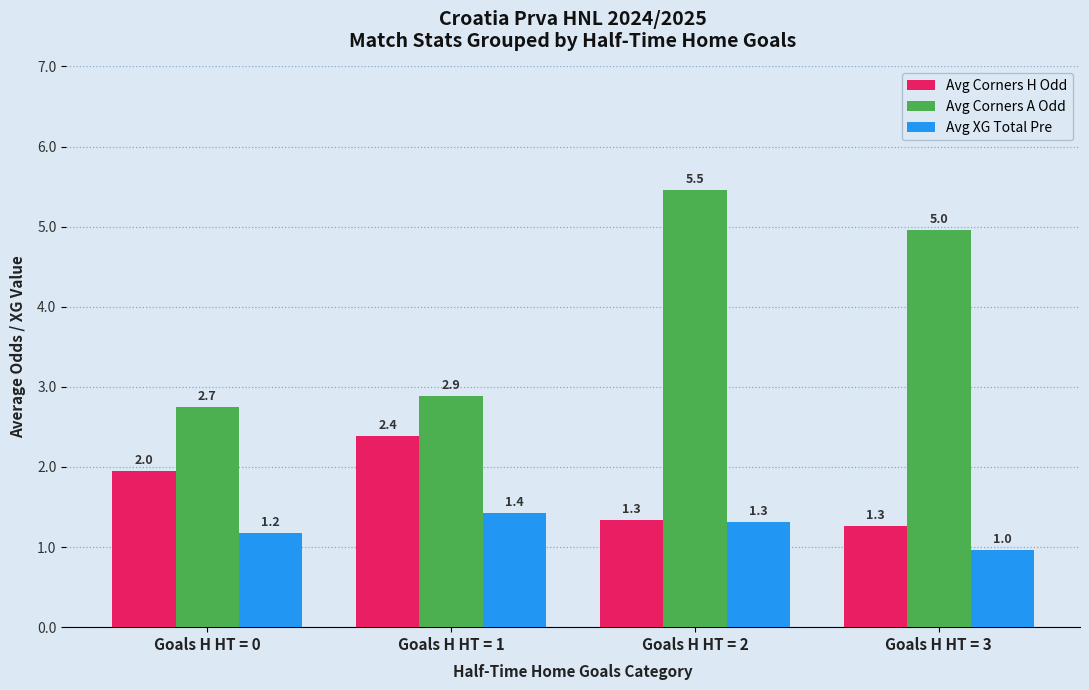

What is the difference between the Avg Corners H Odd values at Goals H HT = 3 and Goals H HT = 1?

1.1